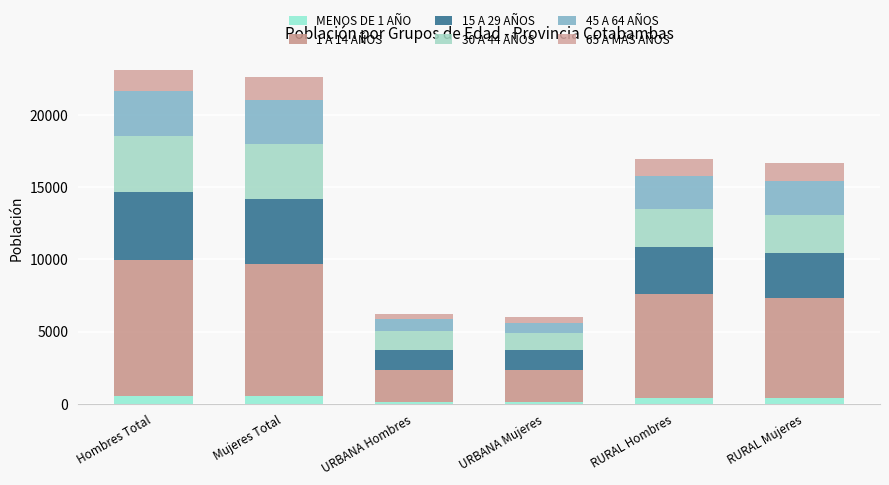

Are the bars horizontal?

No